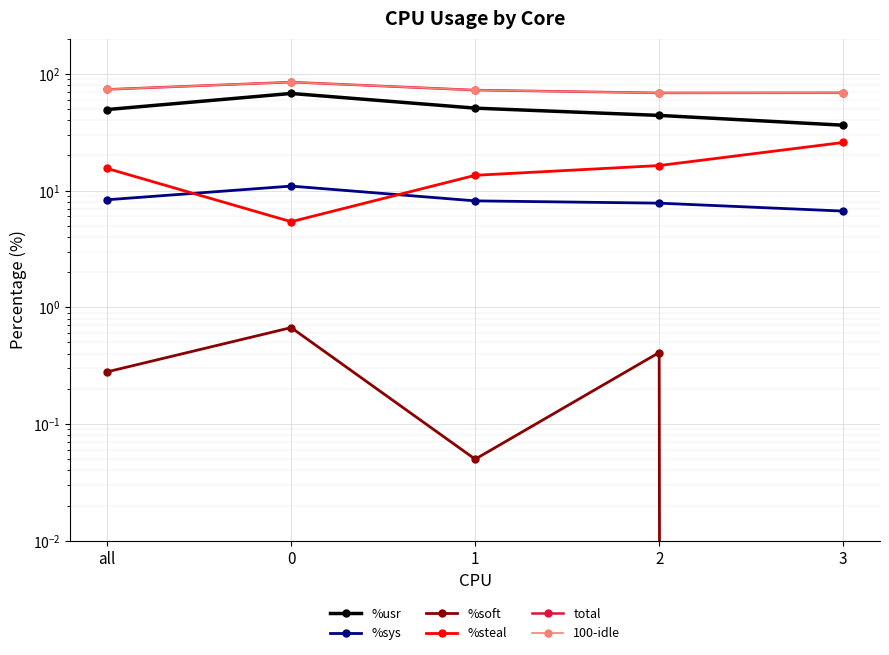

What is the difference between the maximum and minimum values in the 100-idle series?

16.3